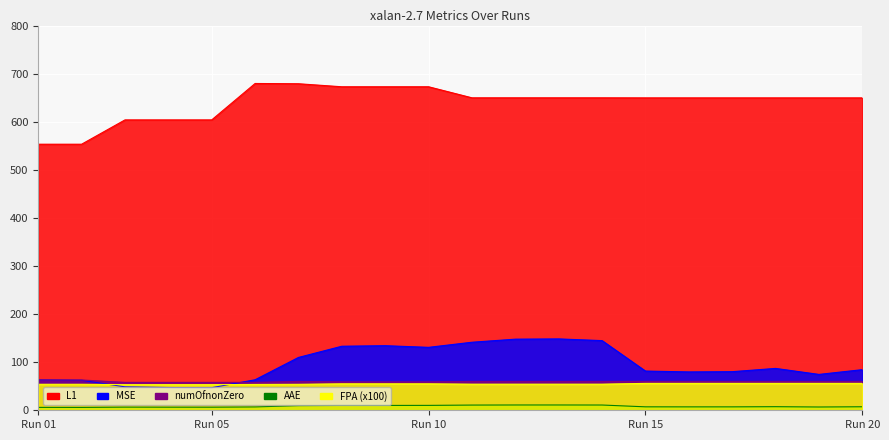

What is the sum of the L1 values at 20 and 14?

1299.3